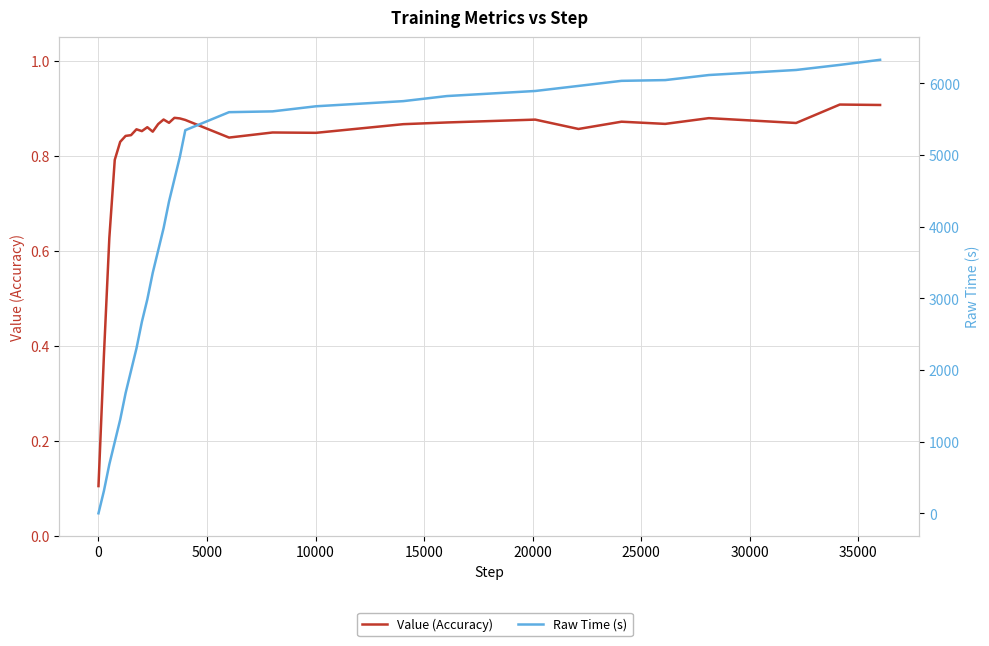

The value of Value (Accuracy) at 26 is 0.2. True or false?

False